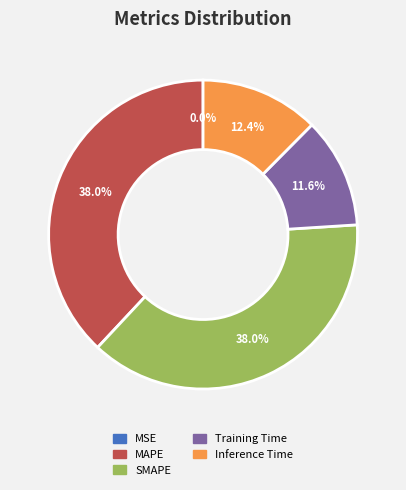

Between SMAPE and Inference Time, which is larger?

SMAPE